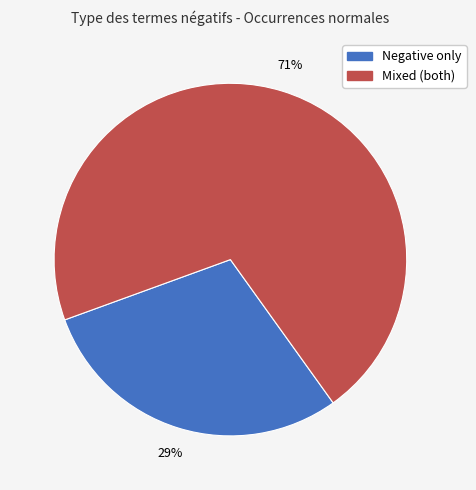

Does any single category account for the majority?

Yes